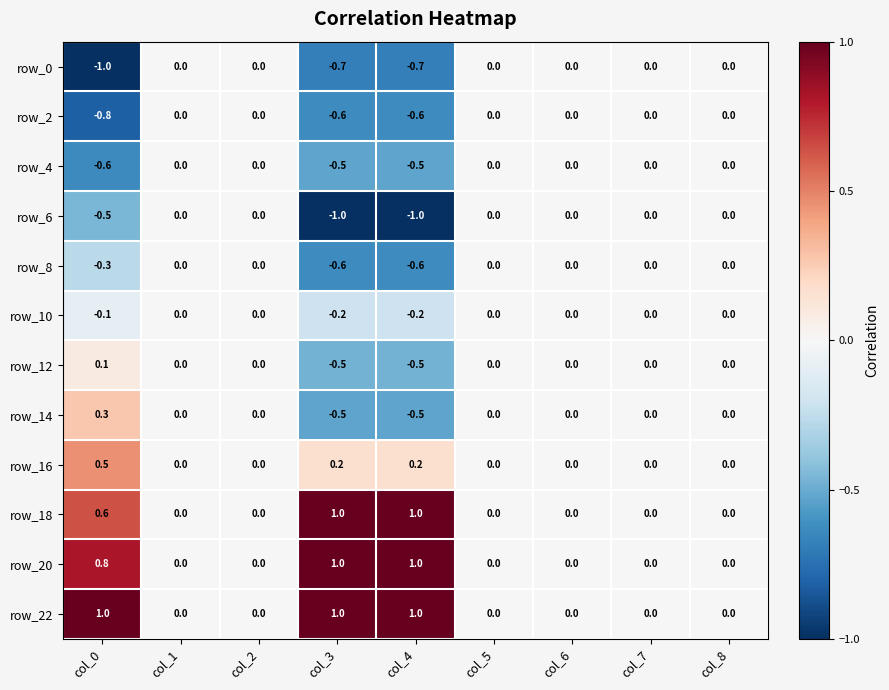

Which series has the largest total across all categories?

row_22